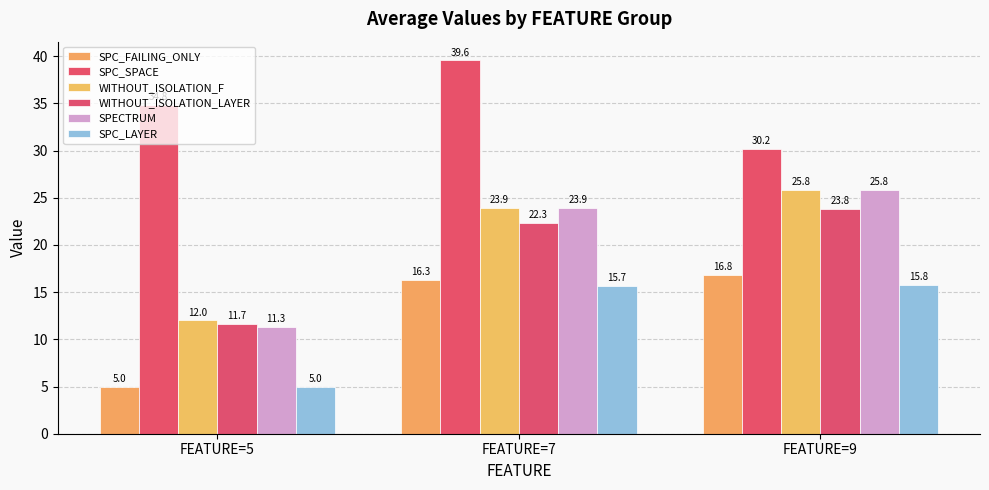

What is the average value of the SPC_FAILING_ONLY series?

12.7